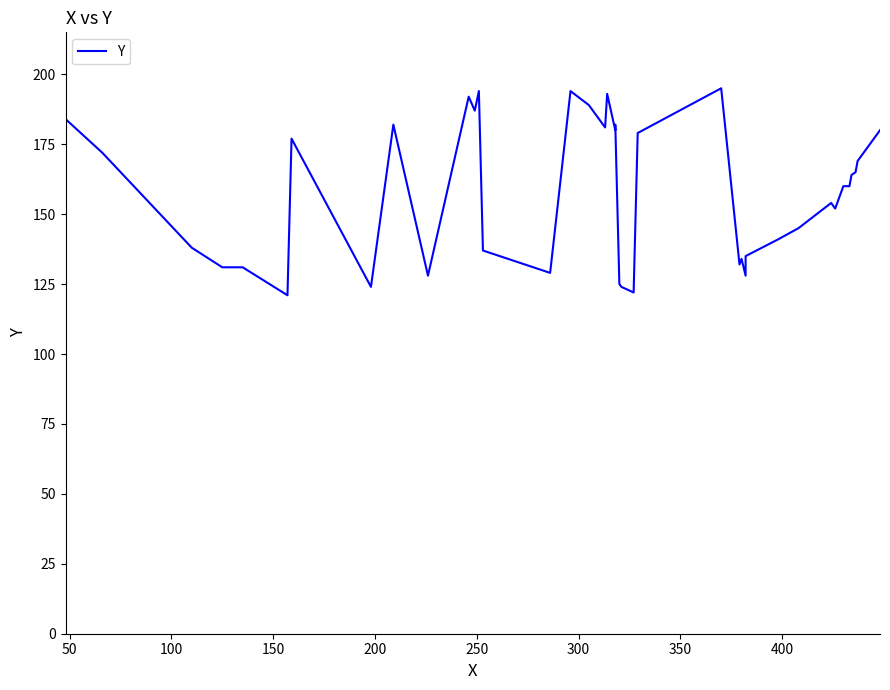

What is the greatest value displayed?

195